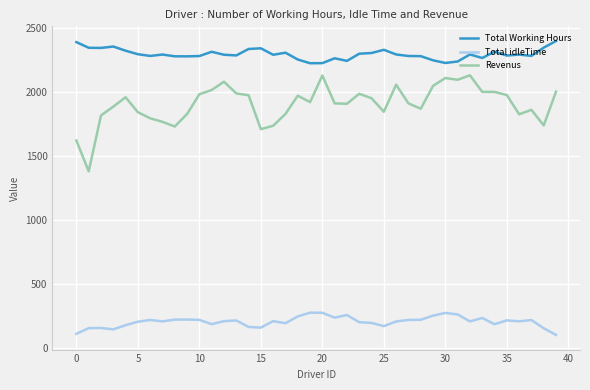

Which series has the largest range (max minus min)?

Revenus